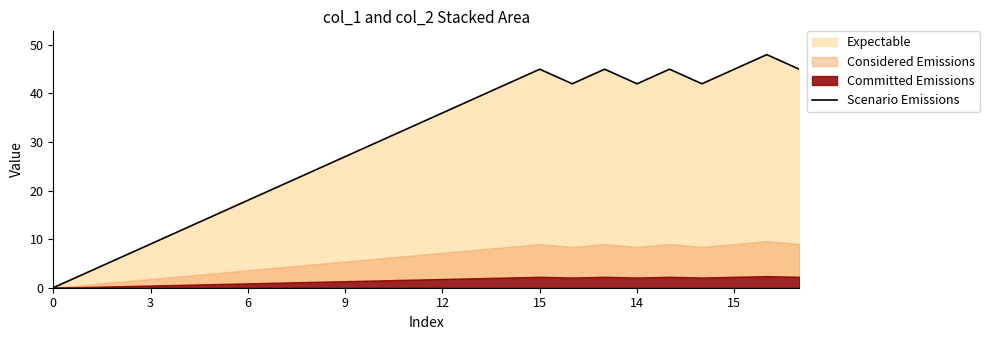

The chart shows a value of 22 at 15. True or false?

False